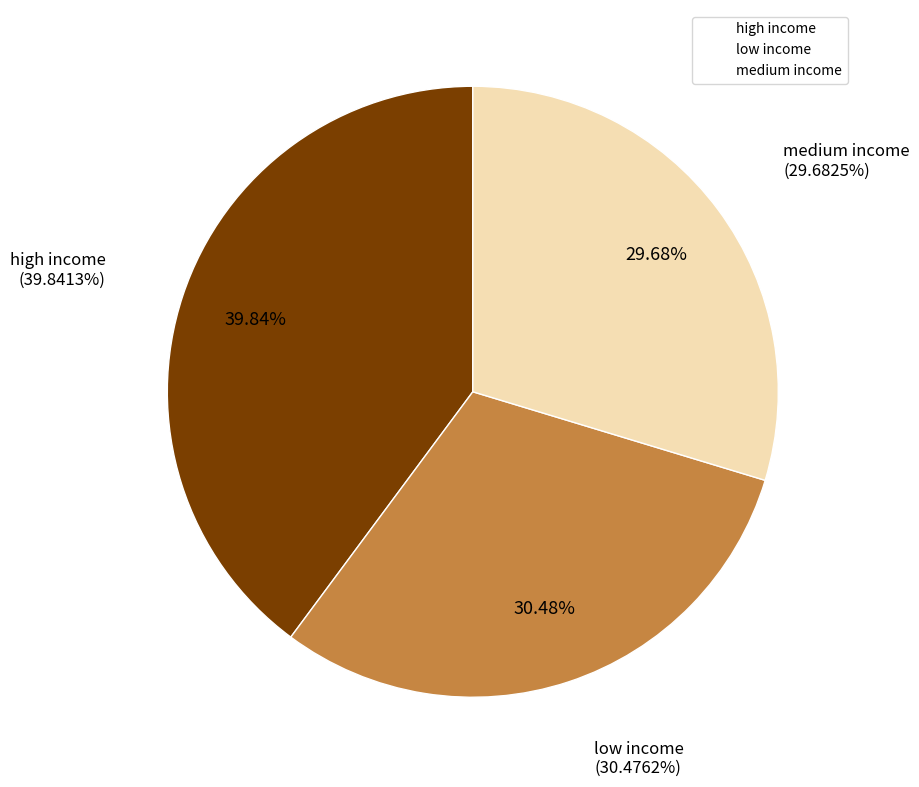

The high income slice represents 51% of the pie. True or false?

False